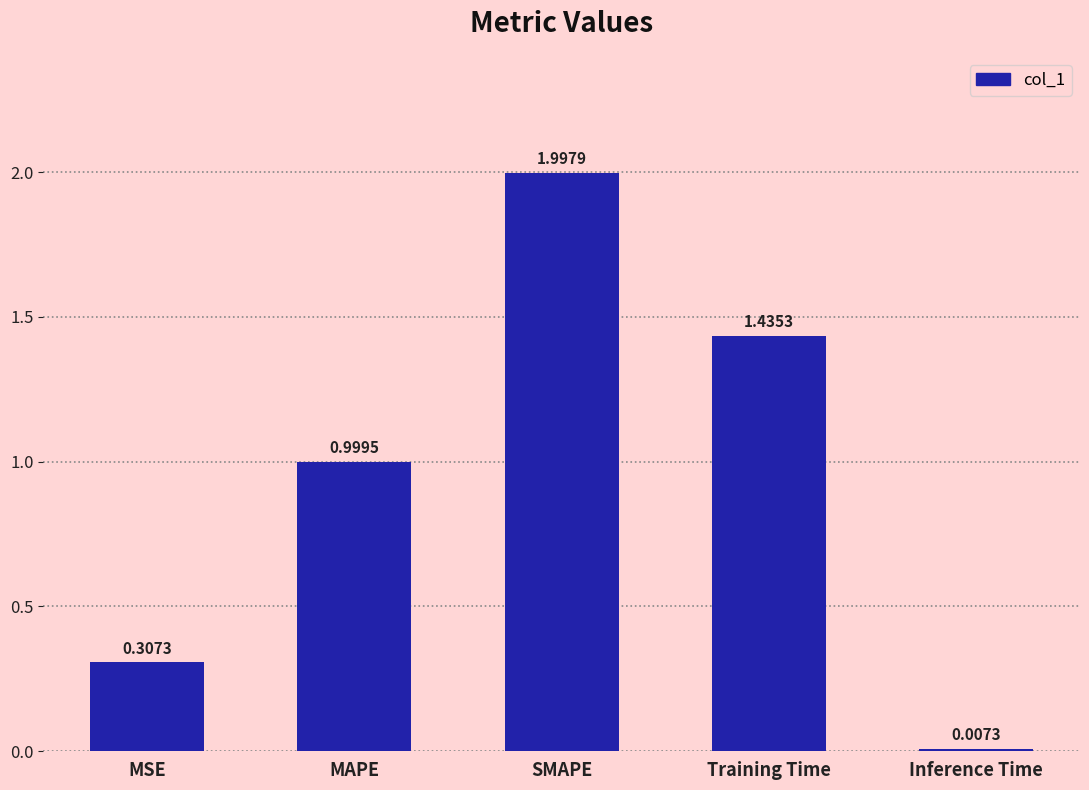

What is the difference between the maximum and minimum values?

2.0